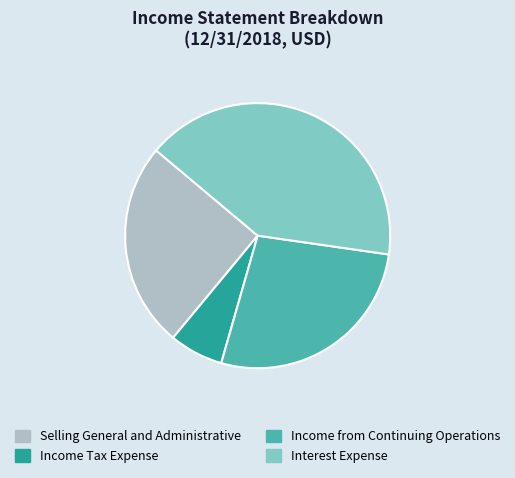

Is there a majority slice in this chart?

No